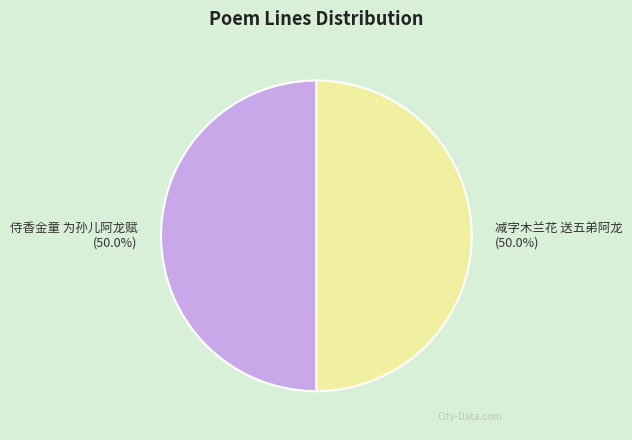

Count the number of slices in the pie.

2